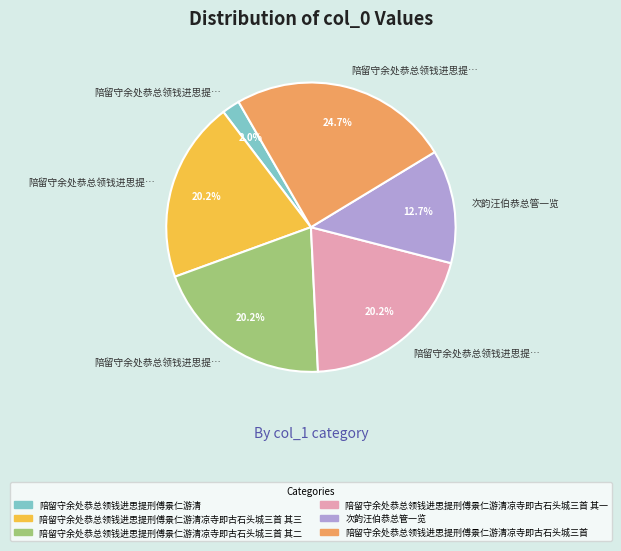

Is there a majority slice in this chart?

No